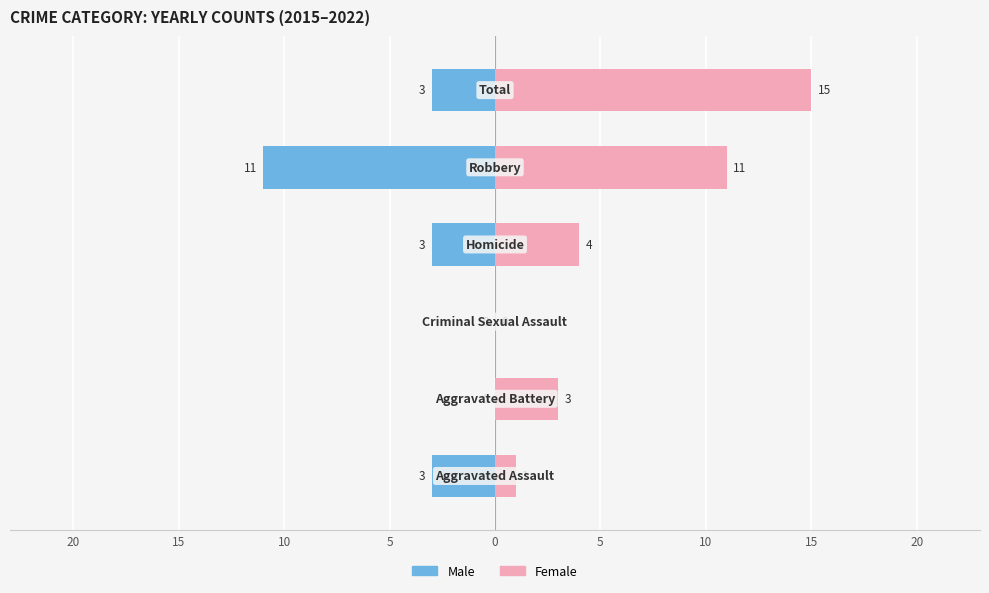

Count the Male values in the range -3 to 0.

5